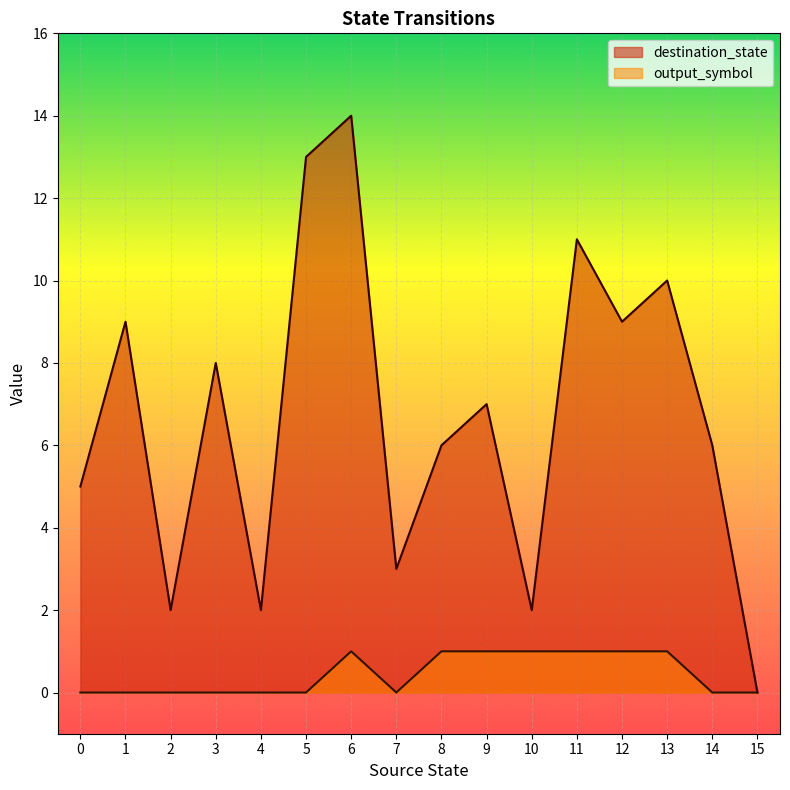

What is the value of the destination_state point at the 7th from the left?

14